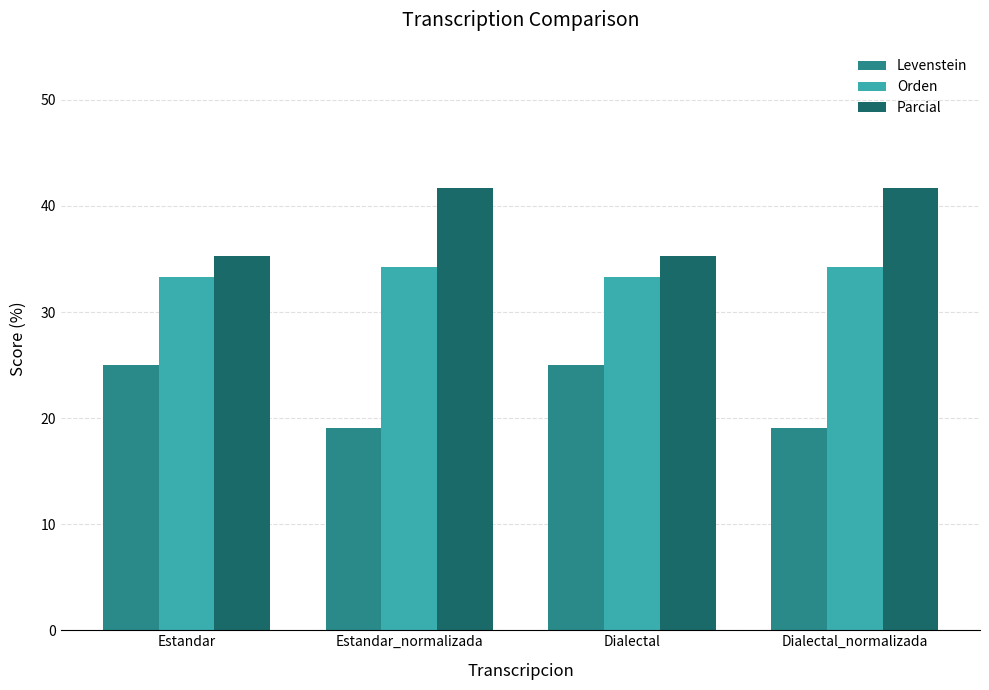

What is the maximum value shown in the chart?

41.7